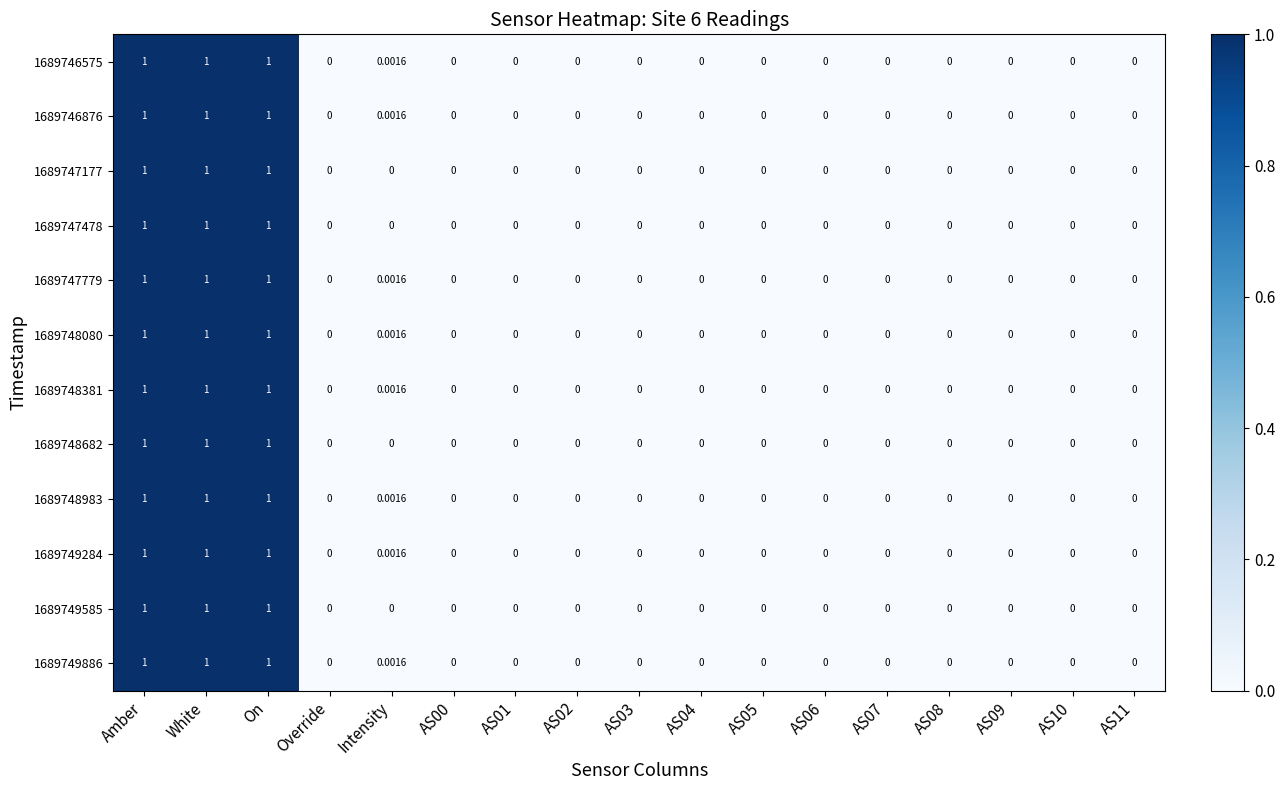

Reading left to right, transcribe all the data shown in this chart.

1689746575: Amber=1.0	White=1.0	On=1.0	Override=0.0	Intensity=0.0	AS00=0.0	AS01=0.0	AS02=0.0	AS03=0.0	AS04=0.0	AS05=0.0	AS06=0.0	AS07=0.0	AS08=0.0	AS09=0.0	AS10=0.0	AS11=0.0
1689746876: Amber=1.0	White=1.0	On=1.0	Override=0.0	Intensity=0.0	AS00=0.0	AS01=0.0	AS02=0.0	AS03=0.0	AS04=0.0	AS05=0.0	AS06=0.0	AS07=0.0	AS08=0.0	AS09=0.0	AS10=0.0	AS11=0.0
1689747177: Amber=1.0	White=1.0	On=1.0	Override=0.0	Intensity=0.0	AS00=0.0	AS01=0.0	AS02=0.0	AS03=0.0	AS04=0.0	AS05=0.0	AS06=0.0	AS07=0.0	AS08=0.0	AS09=0.0	AS10=0.0	AS11=0.0
1689747478: Amber=1.0	White=1.0	On=1.0	Override=0.0	Intensity=0.0	AS00=0.0	AS01=0.0	AS02=0.0	AS03=0.0	AS04=0.0	AS05=0.0	AS06=0.0	AS07=0.0	AS08=0.0	AS09=0.0	AS10=0.0	AS11=0.0
1689747779: Amber=1.0	White=1.0	On=1.0	Override=0.0	Intensity=0.0	AS00=0.0	AS01=0.0	AS02=0.0	AS03=0.0	AS04=0.0	AS05=0.0	AS06=0.0	AS07=0.0	AS08=0.0	AS09=0.0	AS10=0.0	AS11=0.0
1689748080: Amber=1.0	White=1.0	On=1.0	Override=0.0	Intensity=0.0	AS00=0.0	AS01=0.0	AS02=0.0	AS03=0.0	AS04=0.0	AS05=0.0	AS06=0.0	AS07=0.0	AS08=0.0	AS09=0.0	AS10=0.0	AS11=0.0
1689748381: Amber=1.0	White=1.0	On=1.0	Override=0.0	Intensity=0.0	AS00=0.0	AS01=0.0	AS02=0.0	AS03=0.0	AS04=0.0	AS05=0.0	AS06=0.0	AS07=0.0	AS08=0.0	AS09=0.0	AS10=0.0	AS11=0.0
1689748682: Amber=1.0	White=1.0	On=1.0	Override=0.0	Intensity=0.0	AS00=0.0	AS01=0.0	AS02=0.0	AS03=0.0	AS04=0.0	AS05=0.0	AS06=0.0	AS07=0.0	AS08=0.0	AS09=0.0	AS10=0.0	AS11=0.0
1689748983: Amber=1.0	White=1.0	On=1.0	Override=0.0	Intensity=0.0	AS00=0.0	AS01=0.0	AS02=0.0	AS03=0.0	AS04=0.0	AS05=0.0	AS06=0.0	AS07=0.0	AS08=0.0	AS09=0.0	AS10=0.0	AS11=0.0
1689749284: Amber=1.0	White=1.0	On=1.0	Override=0.0	Intensity=0.0	AS00=0.0	AS01=0.0	AS02=0.0	AS03=0.0	AS04=0.0	AS05=0.0	AS06=0.0	AS07=0.0	AS08=0.0	AS09=0.0	AS10=0.0	AS11=0.0
1689749585: Amber=1.0	White=1.0	On=1.0	Override=0.0	Intensity=0.0	AS00=0.0	AS01=0.0	AS02=0.0	AS03=0.0	AS04=0.0	AS05=0.0	AS06=0.0	AS07=0.0	AS08=0.0	AS09=0.0	AS10=0.0	AS11=0.0
1689749886: Amber=1.0	White=1.0	On=1.0	Override=0.0	Intensity=0.0	AS00=0.0	AS01=0.0	AS02=0.0	AS03=0.0	AS04=0.0	AS05=0.0	AS06=0.0	AS07=0.0	AS08=0.0	AS09=0.0	AS10=0.0	AS11=0.0